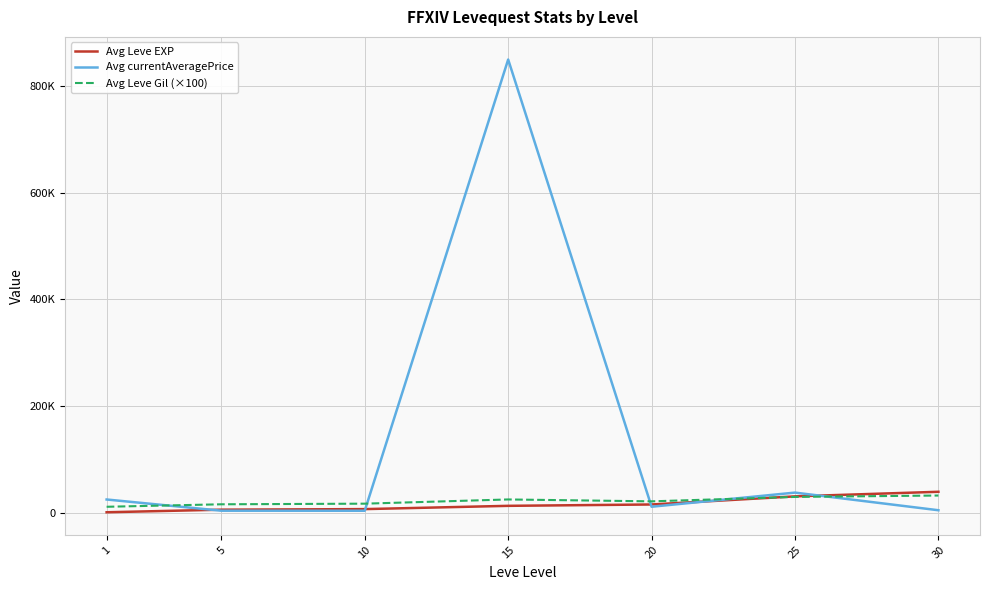

What is the approximate value of Avg Leve Gil (×100) at 5?

15900.0